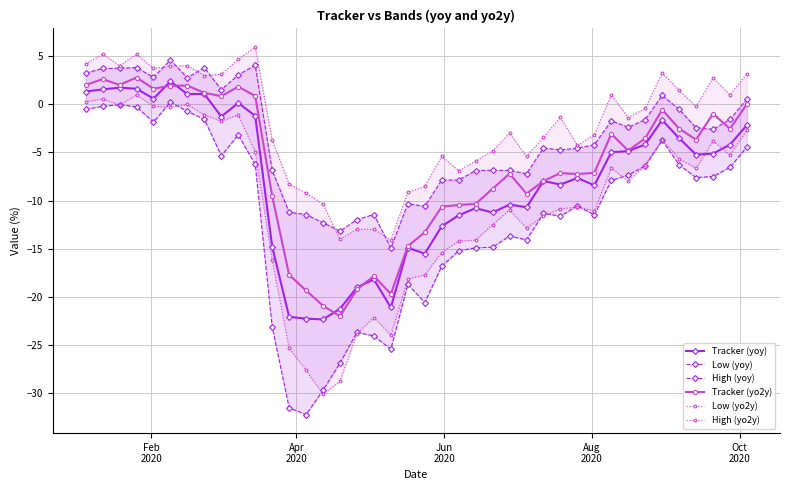

In Tracker (yo2y), how many points are higher than both neighbors (excluding endpoints)?

10